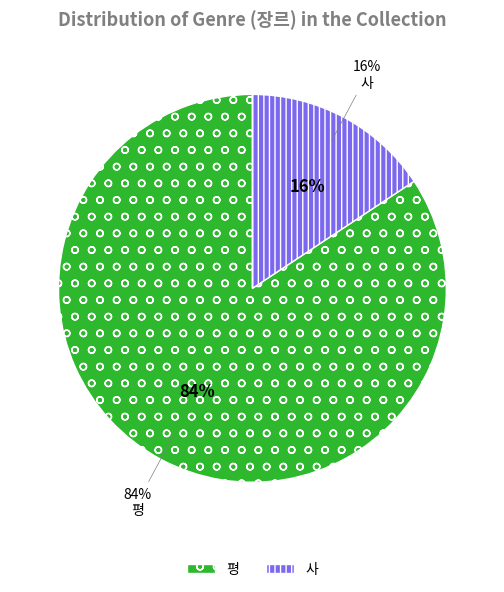

Which has a higher value, 평 or 사?

평